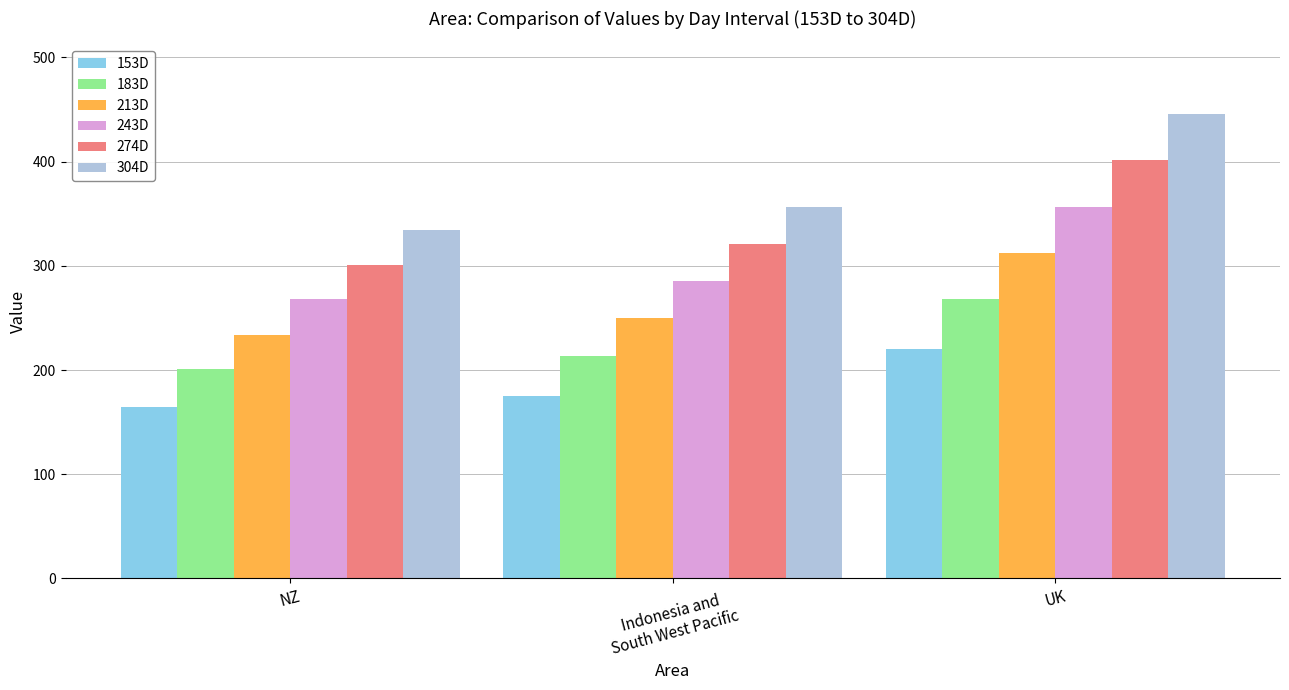

Between NZ and Indonesia and
South West Pacific, which series saw the biggest shift?

304D